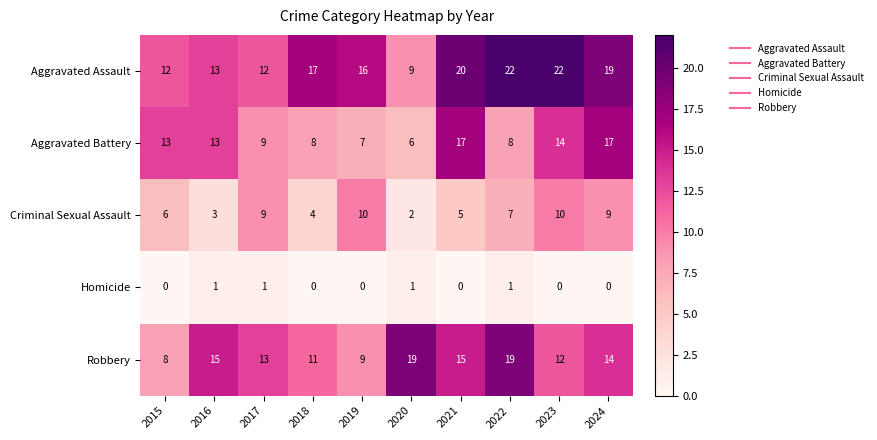

The value of Aggravated Assault at 2015 is 12. True or false?

True